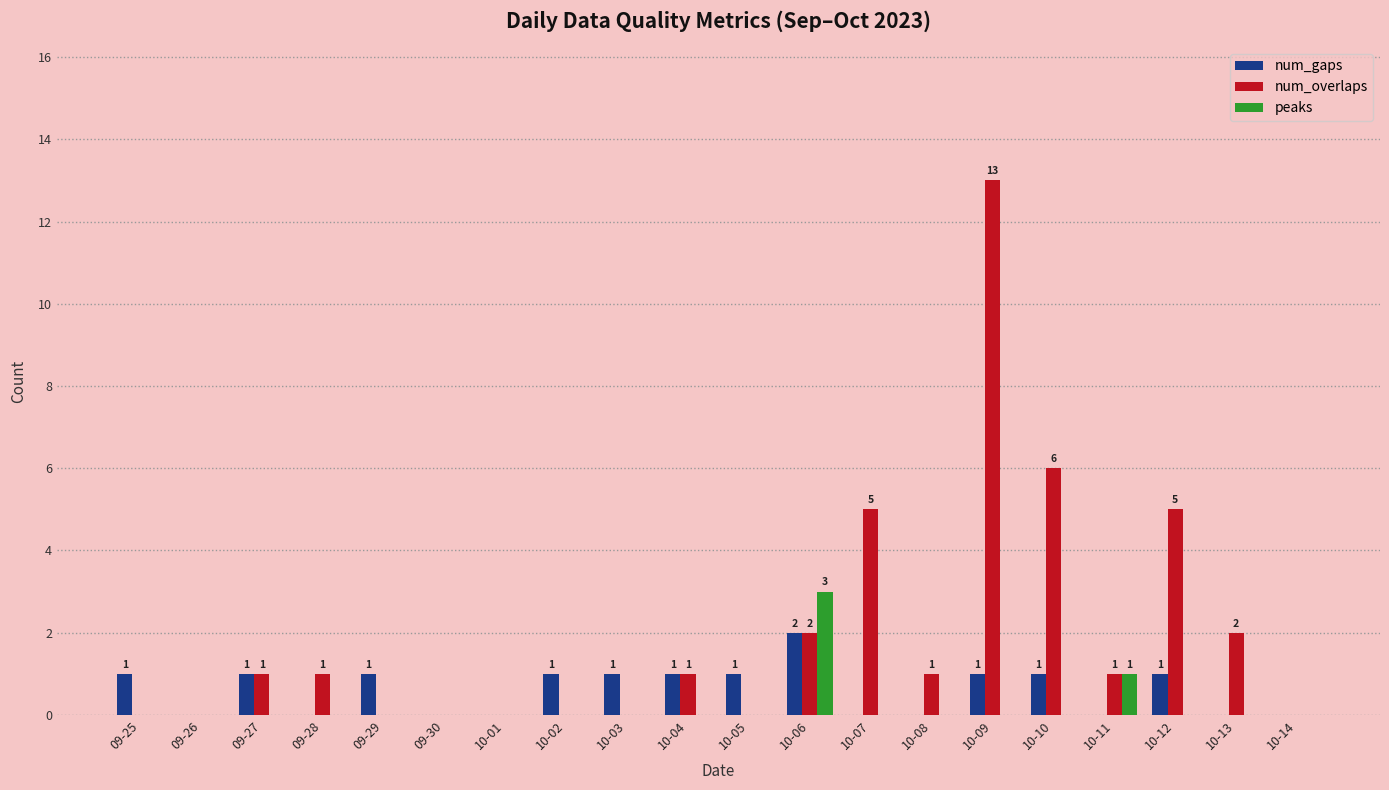

Does the chart contain stacked bars?

No